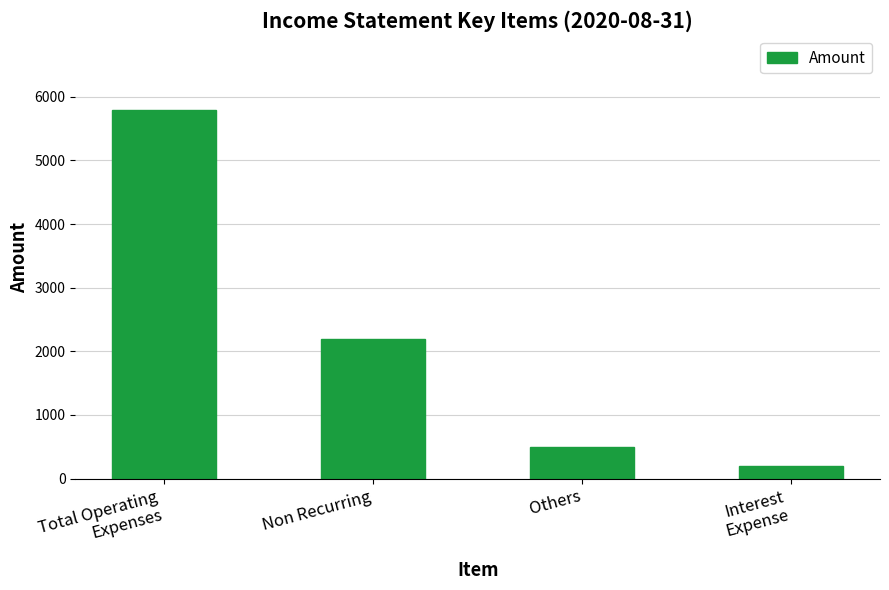

True or false: the data shows 5800 at Total Operating
Expenses.

True